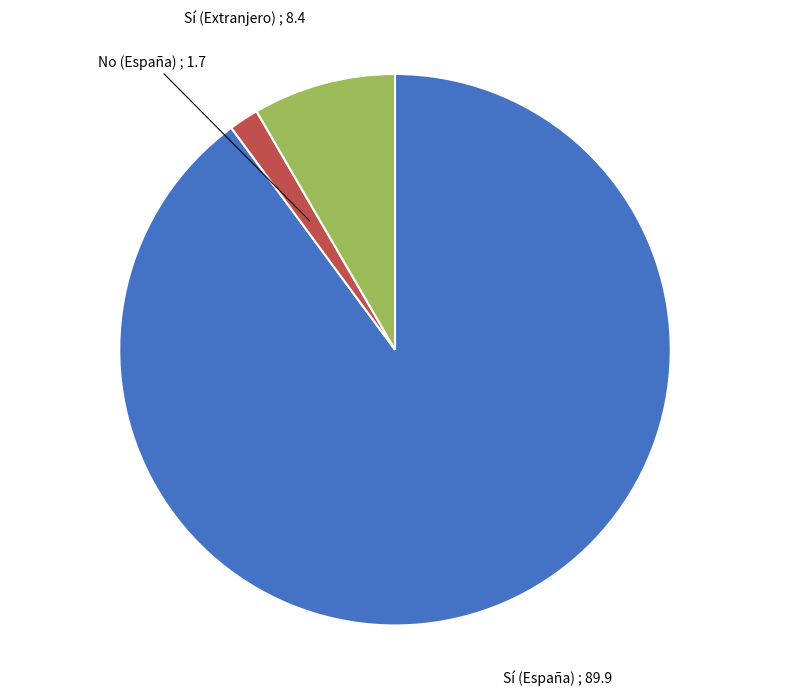

Does any single category account for the majority?

Yes